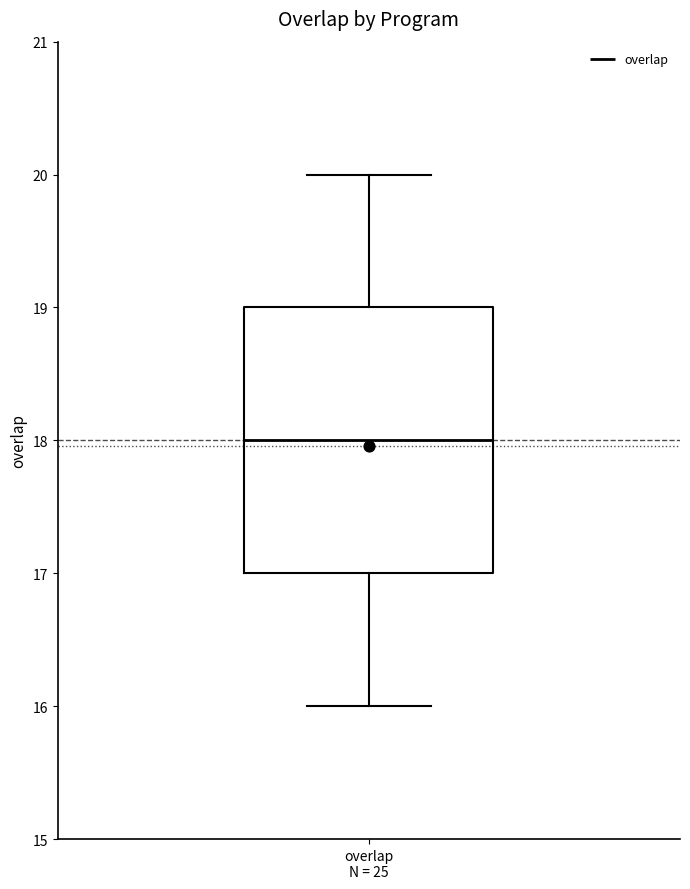

Read this box plot against the y-axis: the position of the median line, the range covered by the box, and the ends of both whiskers. The values are not printed on the chart, so give them approximately, as read against the axis.

median 18, box 17 to 19, whiskers 16 to 20